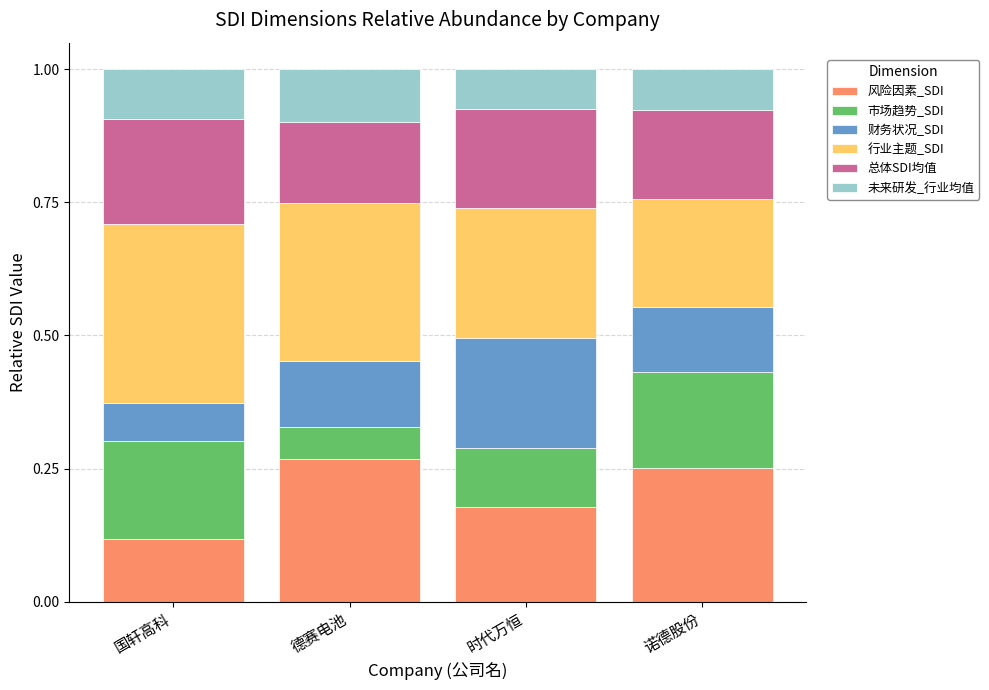

Does the chart contain any negative values?

No